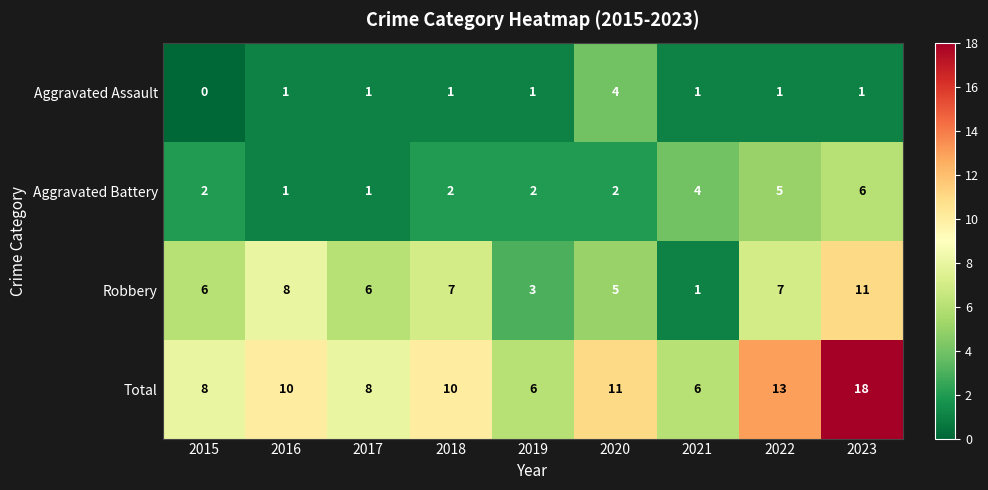

What is the spread (max minus min) of values at 2022?

12